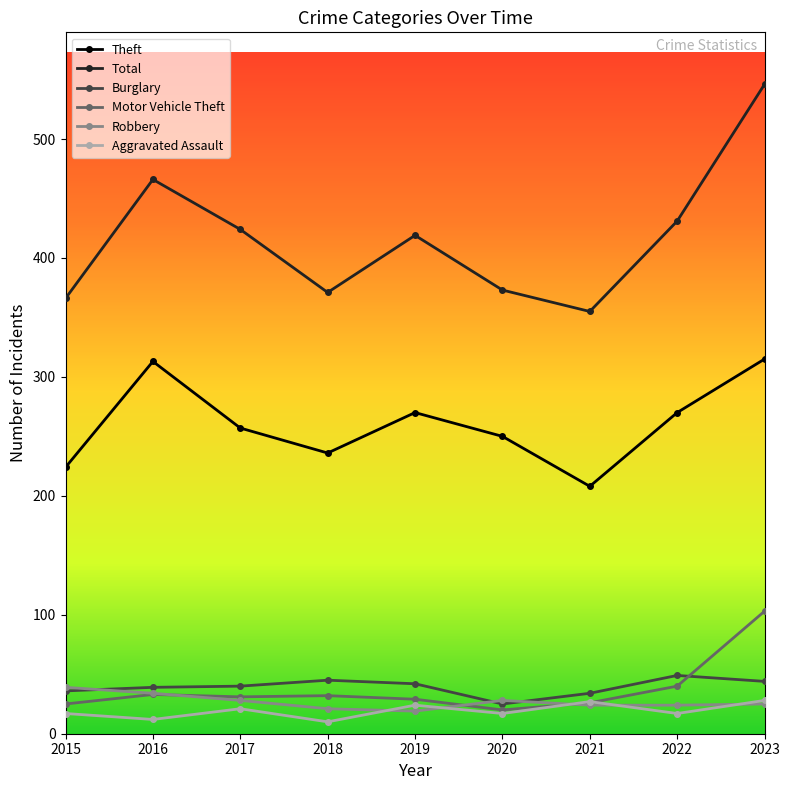

How many intersections are there between Aggravated Assault and Motor Vehicle Theft?

2